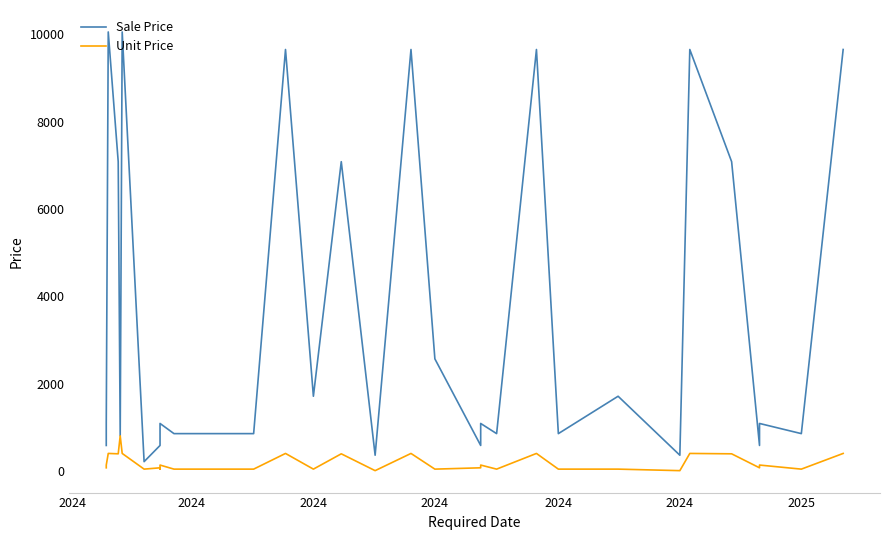

True or false: Unit Price and Sale Price cross at least once.

False